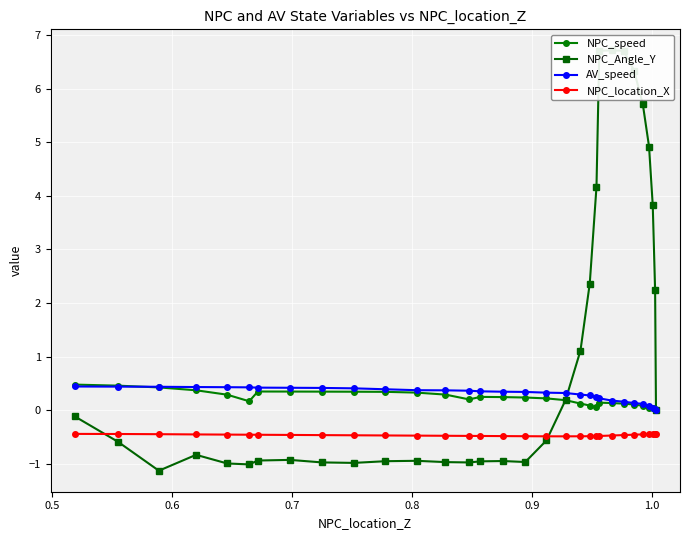

What is the value of the NPC_speed point at the 4th from the left?

0.4